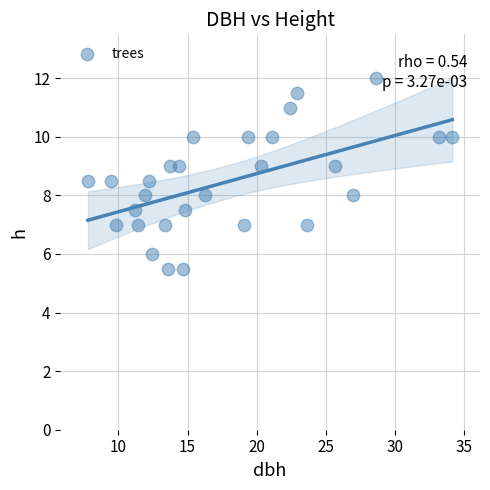

What is the range of Y values (max minus min)?

6.5